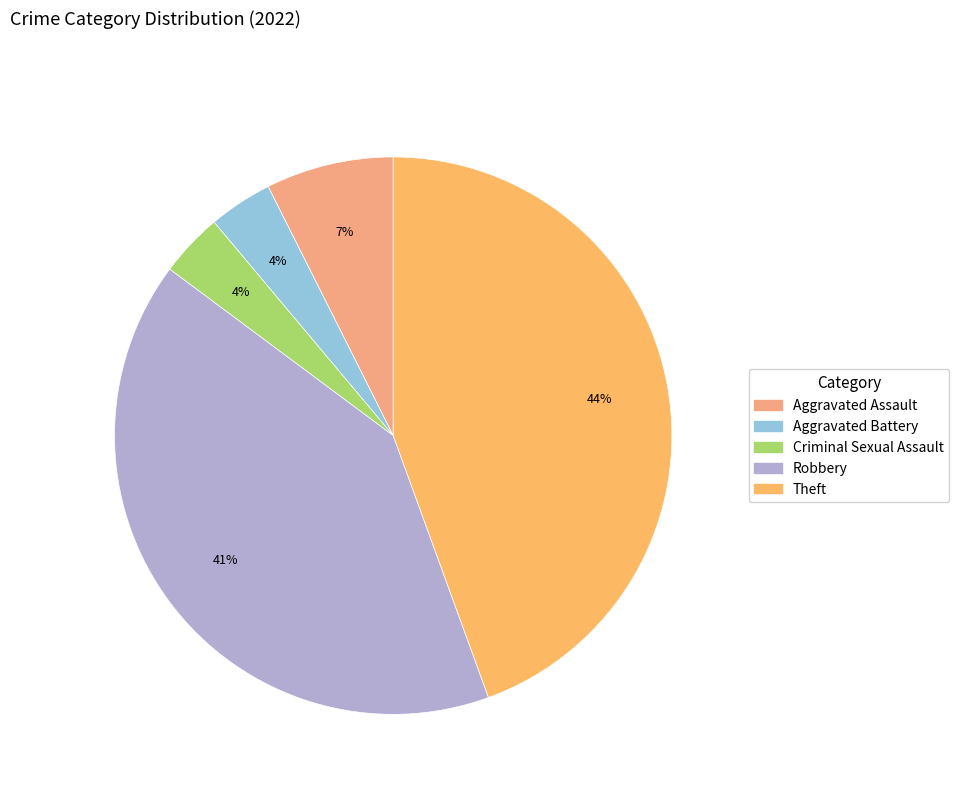

What is the change in value from Criminal Sexual Assault to Robbery?

+10